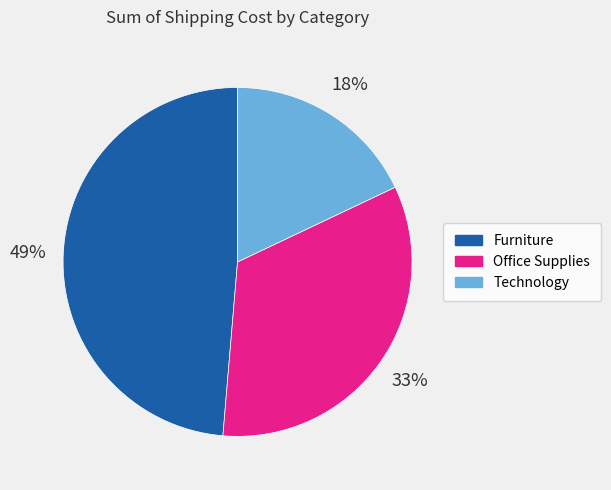

Which category has the biggest portion of the pie?

Furniture